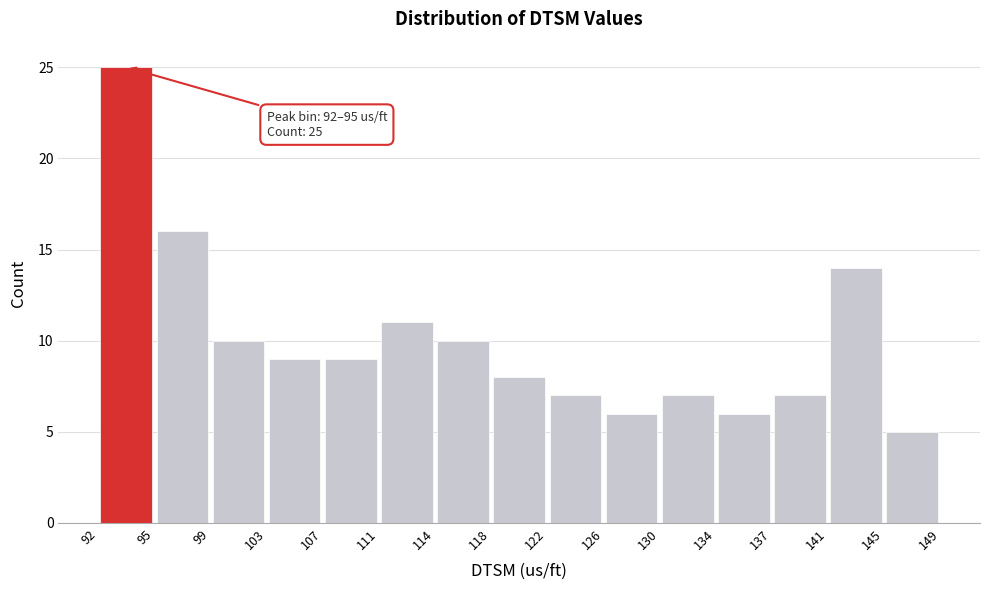

Over which range of the x-axis is the bar tallest?

92 to 95